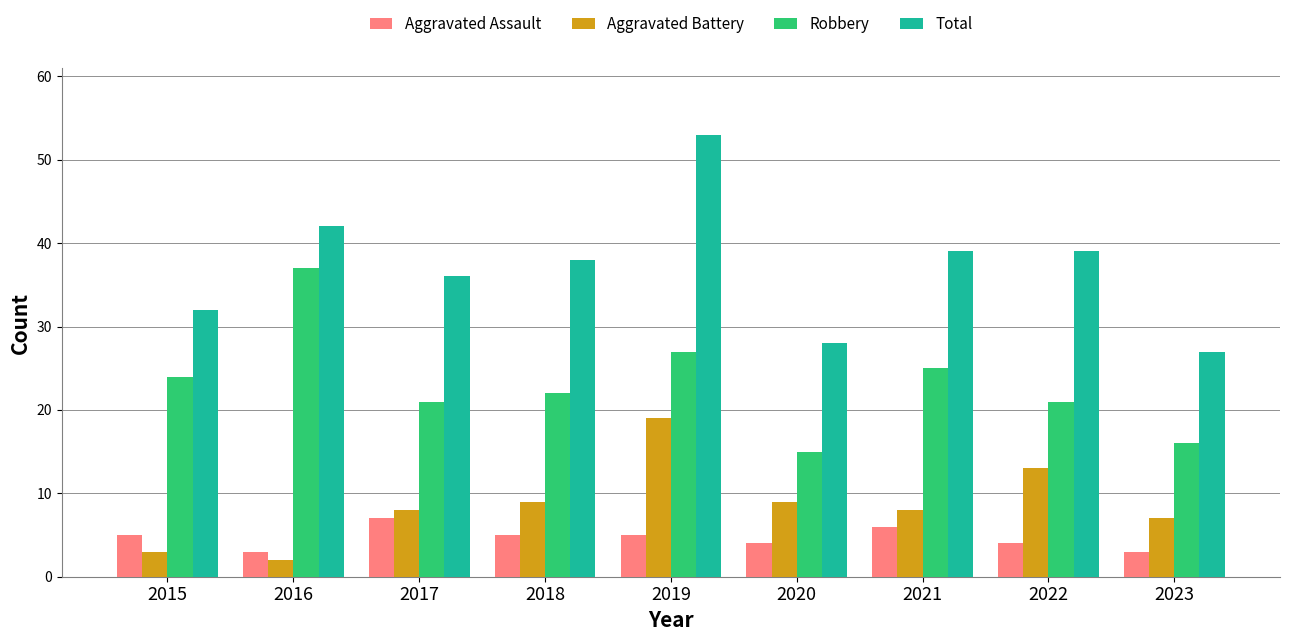

Which series changed the most between 2015 and 2022?

Aggravated Battery